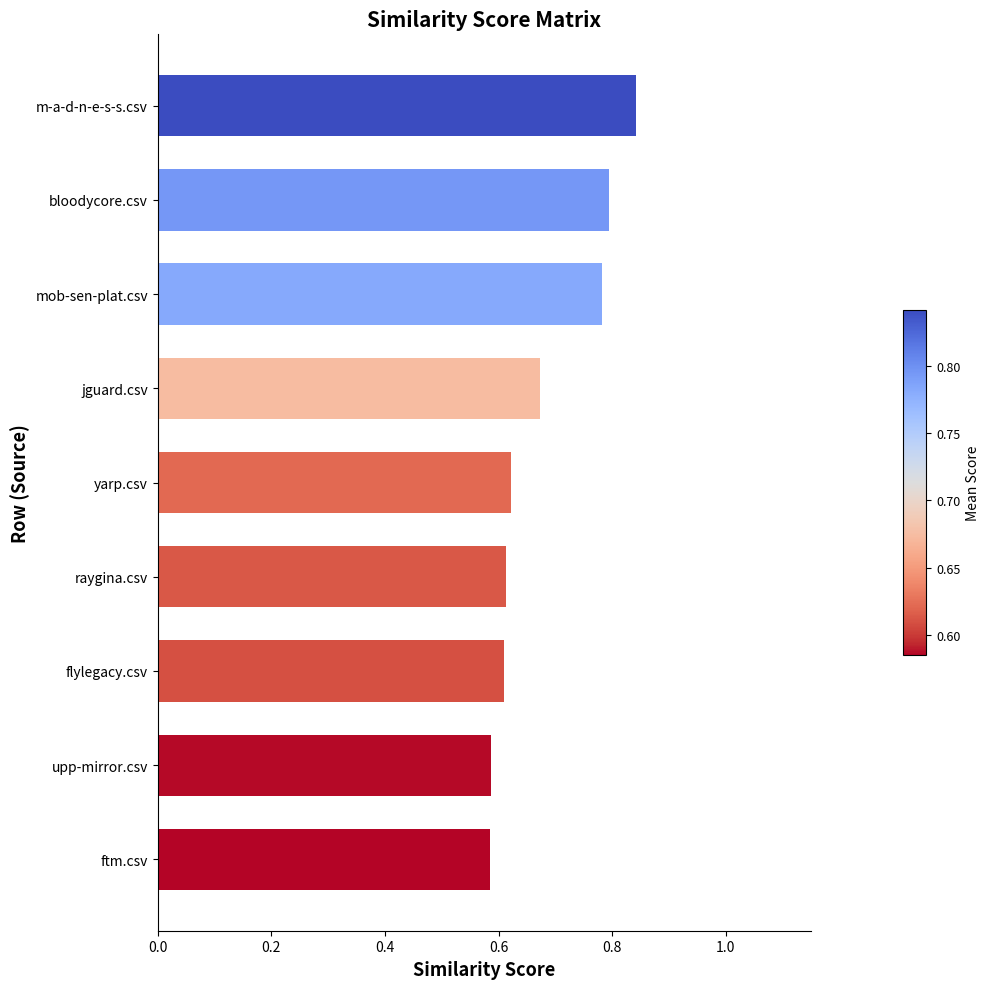

What is the difference between the second highest and second lowest values?

0.2